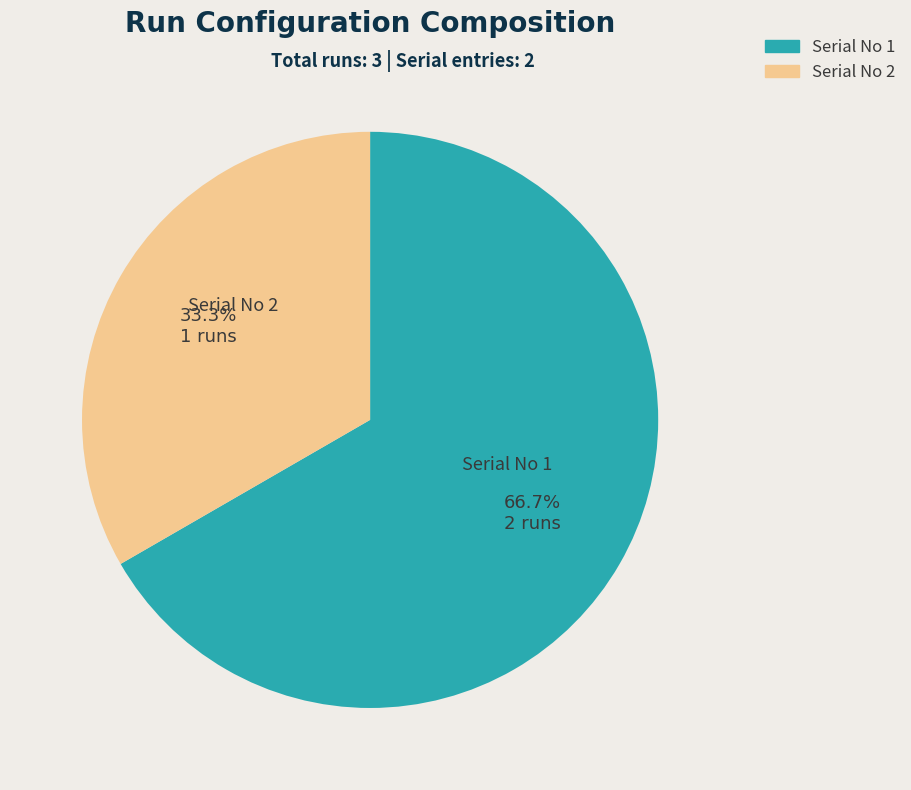

Is the sum of Serial No 2 and Serial No 1 greater than half?

Yes